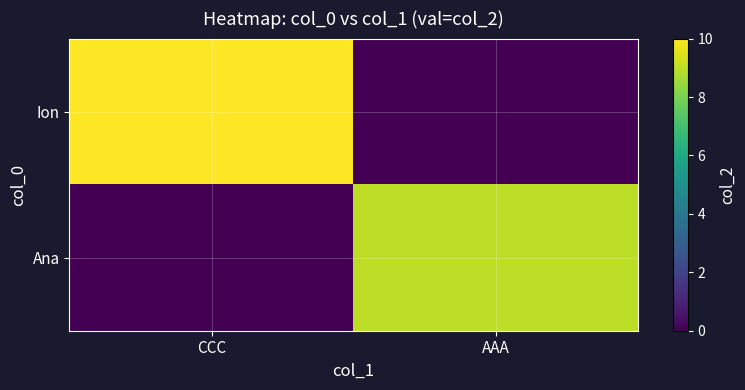

Which category has the lowest value across all series?

AAA